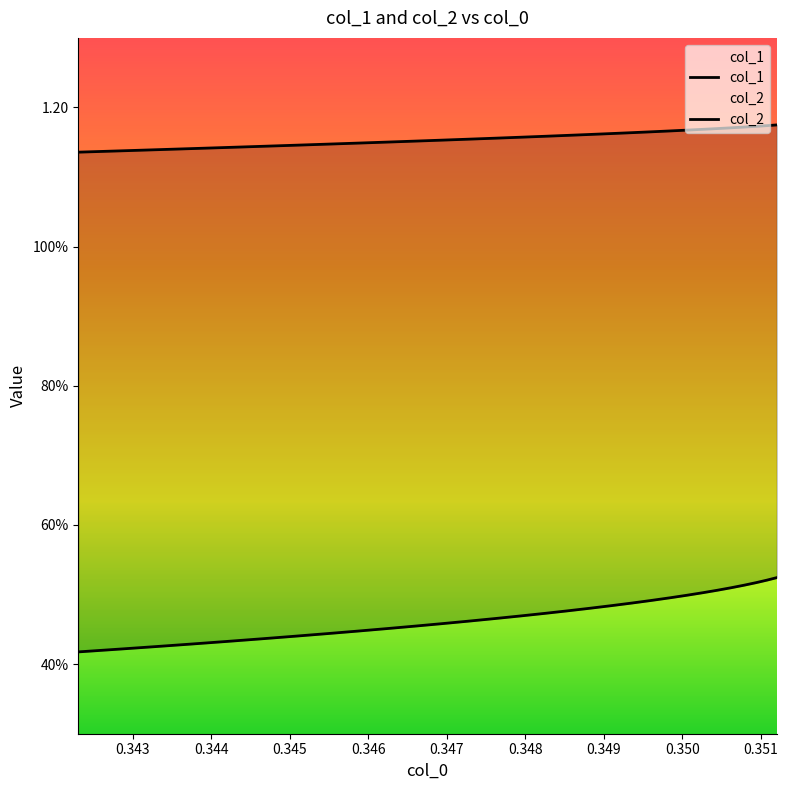

True or false: col_1 and col_2 intersect in this chart.

False